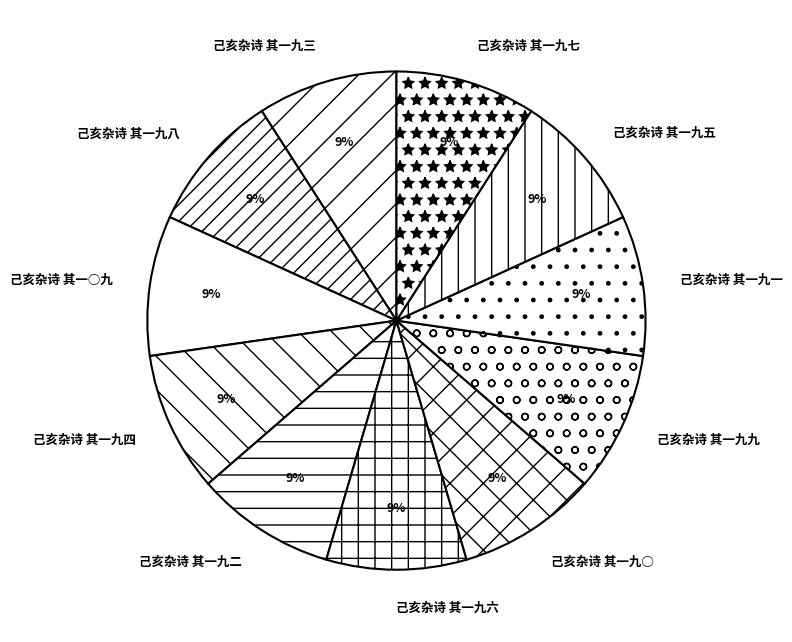

To the nearest percent, what is the combined percentage of 己亥杂诗 其一九九 and 己亥杂诗 其一九三?

18%